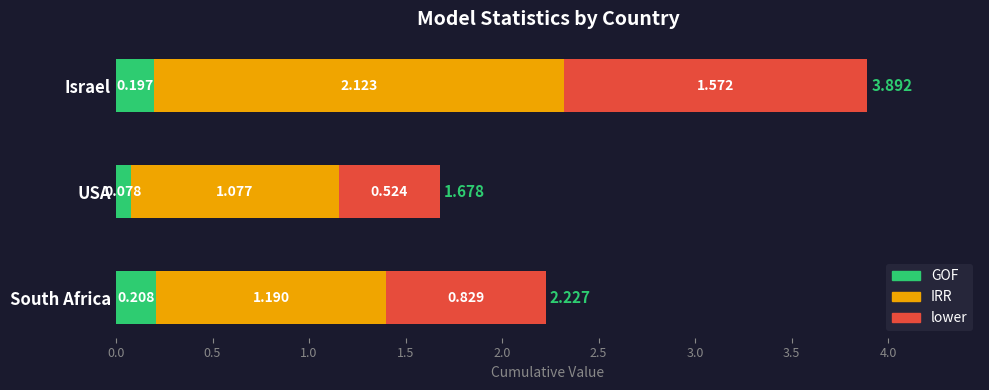

What are all the series names shown in the legend?

GOF, IRR, lower